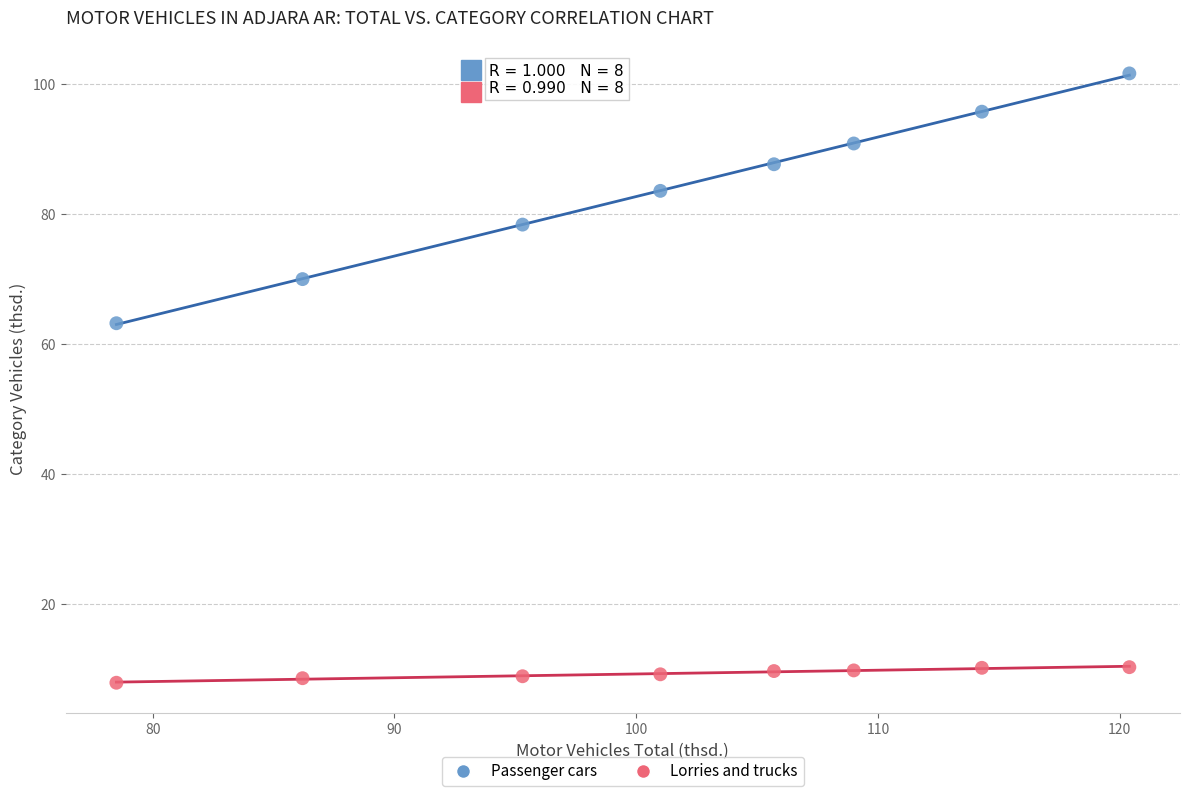

Across all data points, what is the range of Y values (max minus min)?

93.9